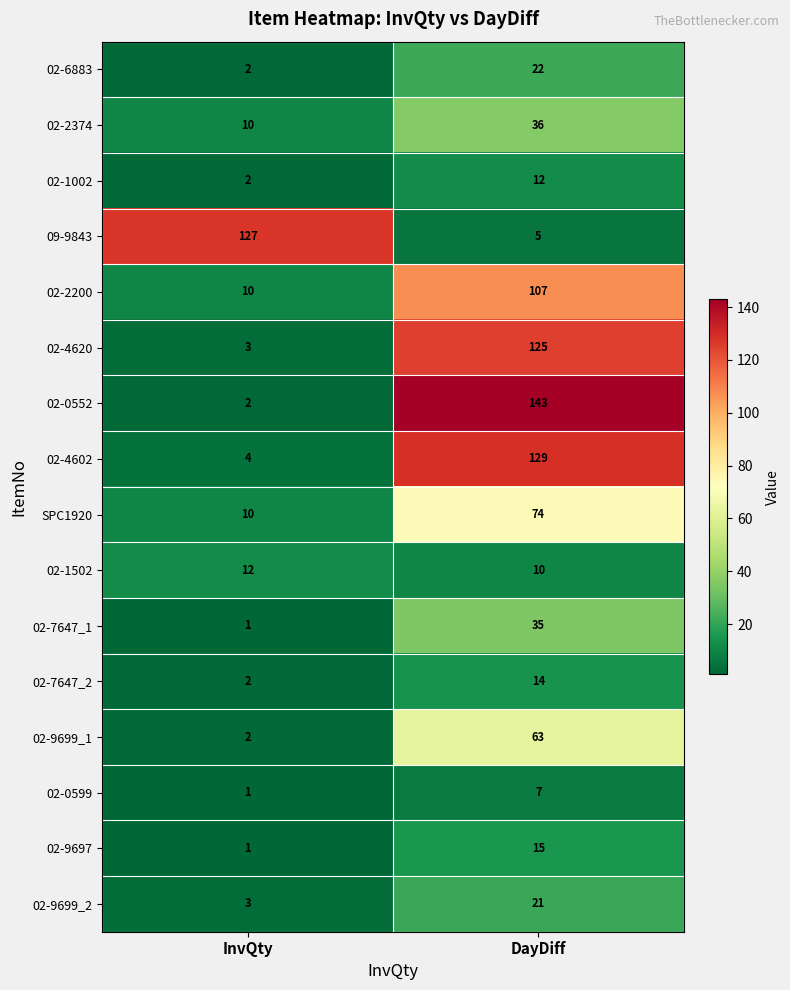

What is the difference between the highest and lowest values at InvQty?

126